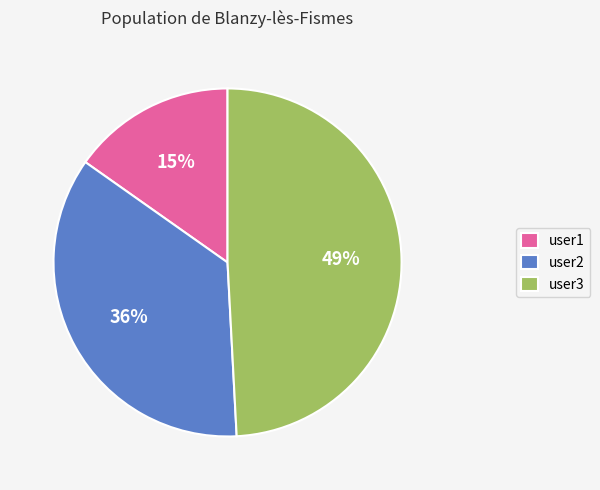

What percentage is the user2 slice, to the nearest percent?

36%